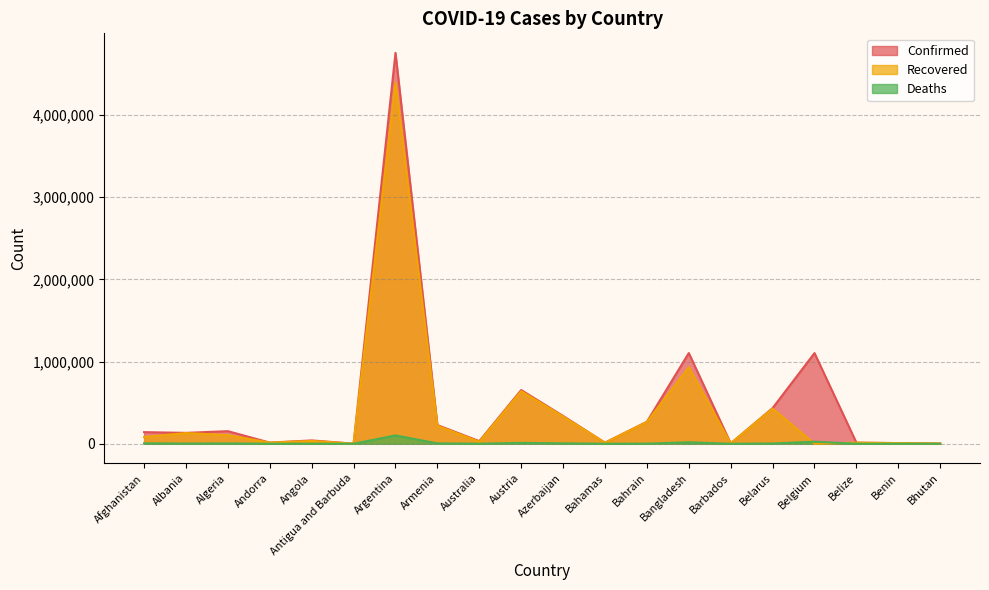

What is the label of the 9th point from the right?

Bahamas